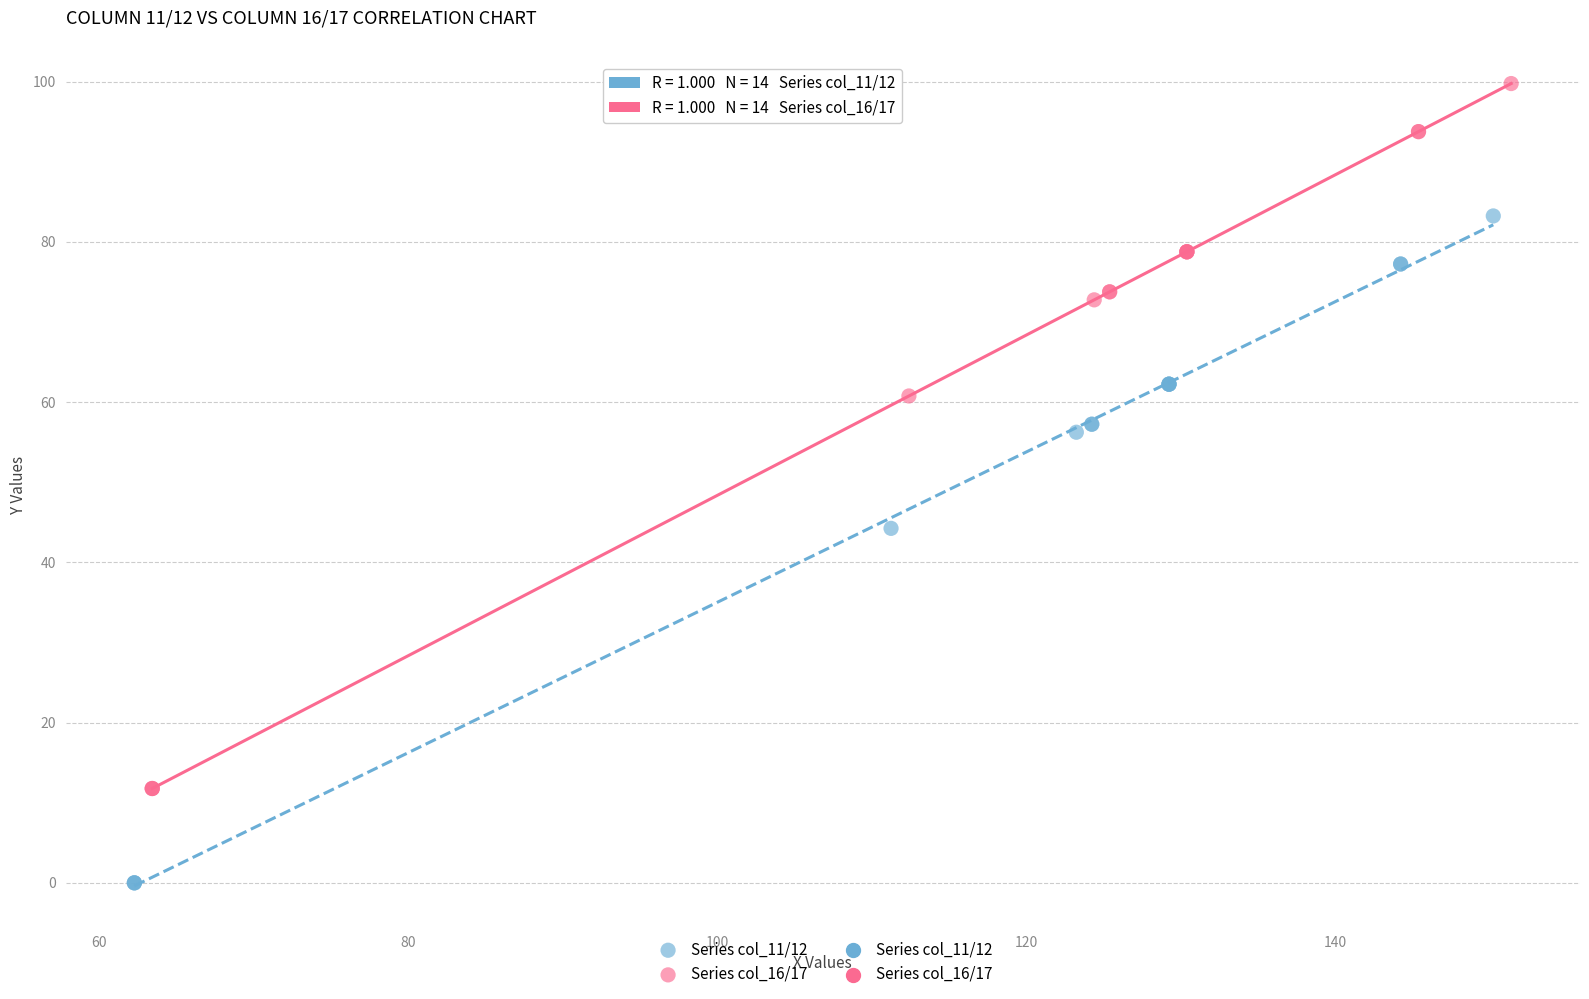

Which series has the widest spread of Y values?

Series col_16/17